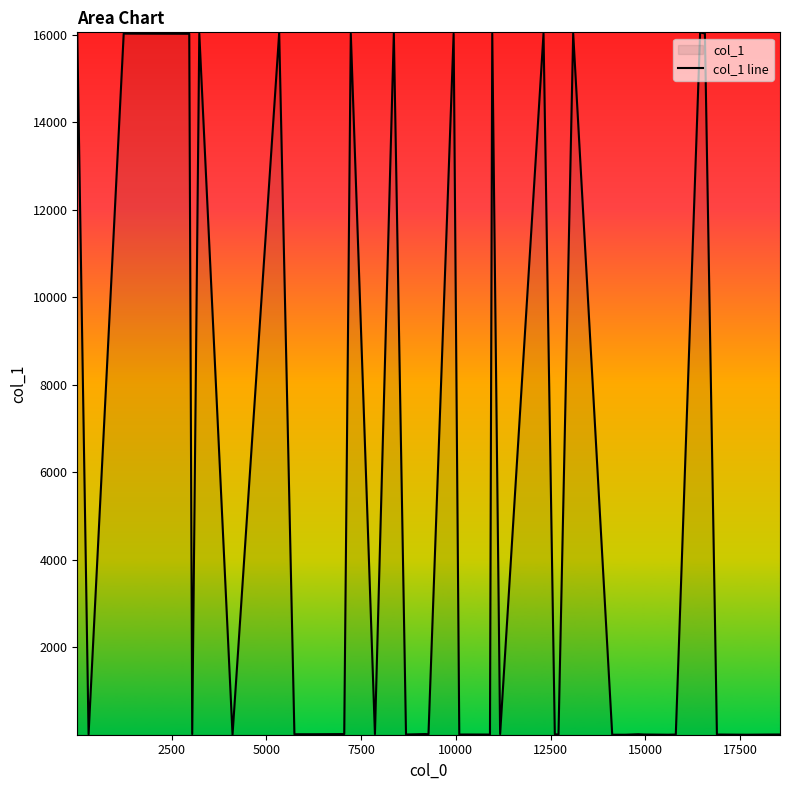

What is the greatest value displayed?

16055